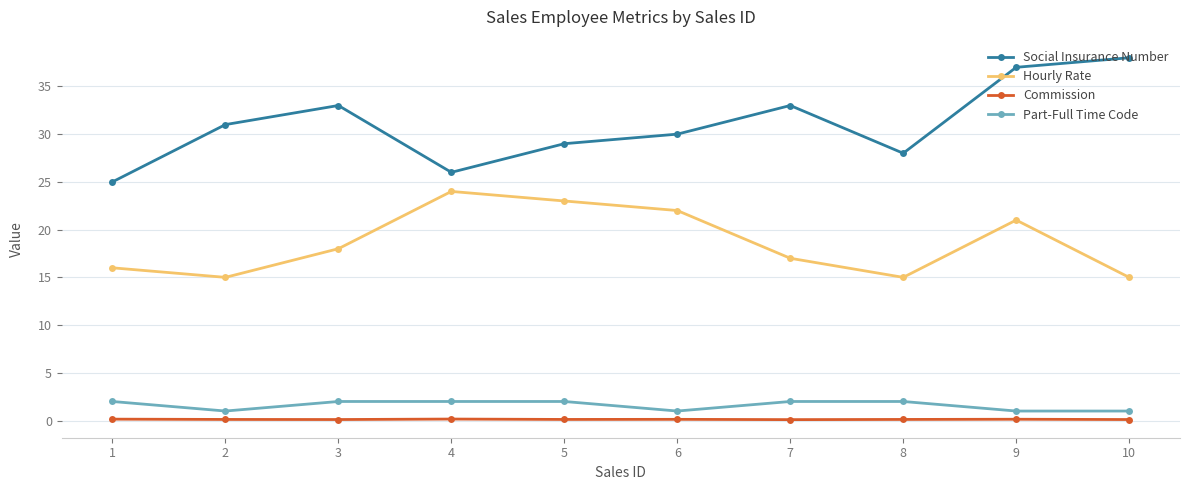

How many series are shown in this chart?

4